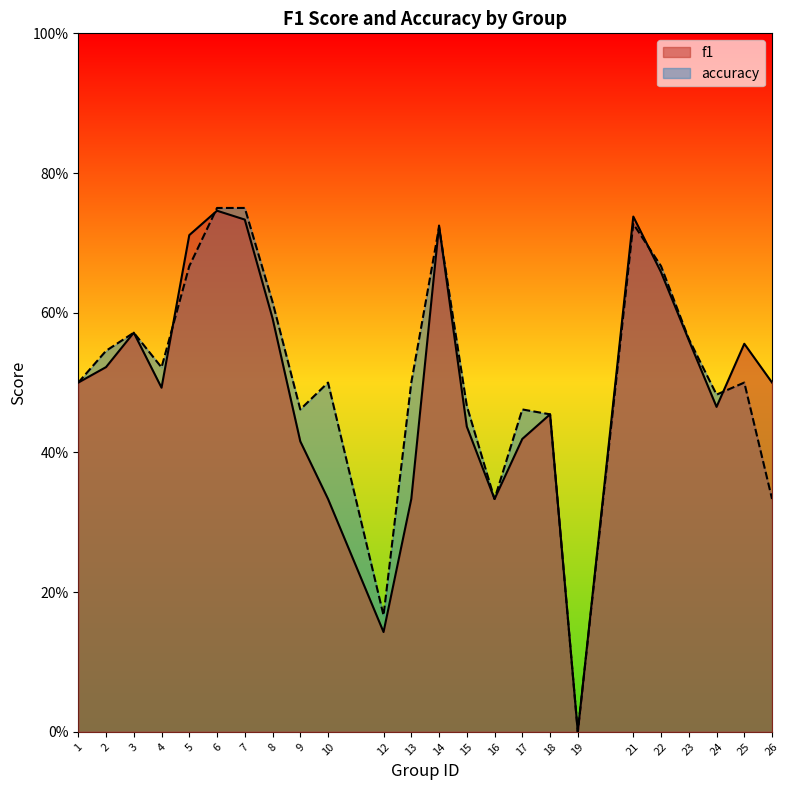

Which series changed the most between 10 and 19?

accuracy